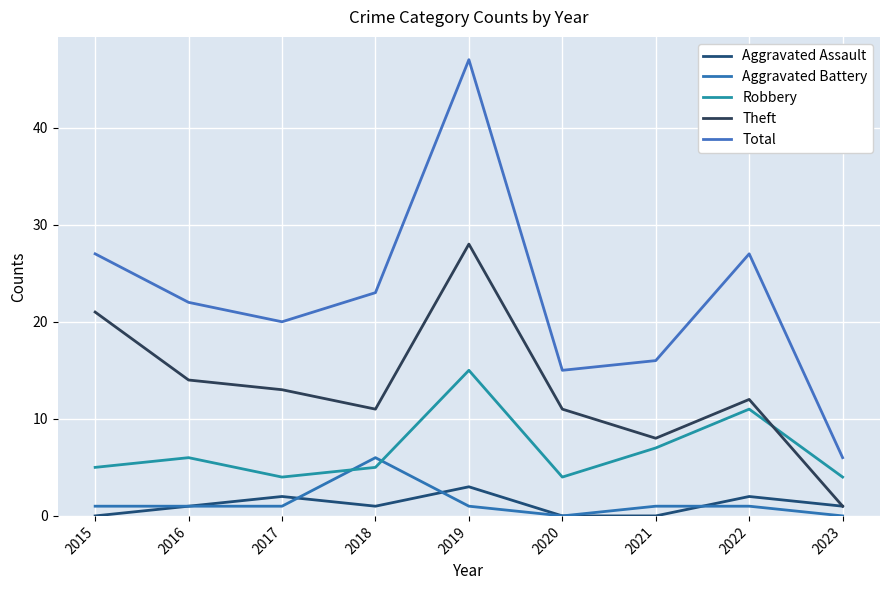

At how many categories does at least one series exceed 37?

1